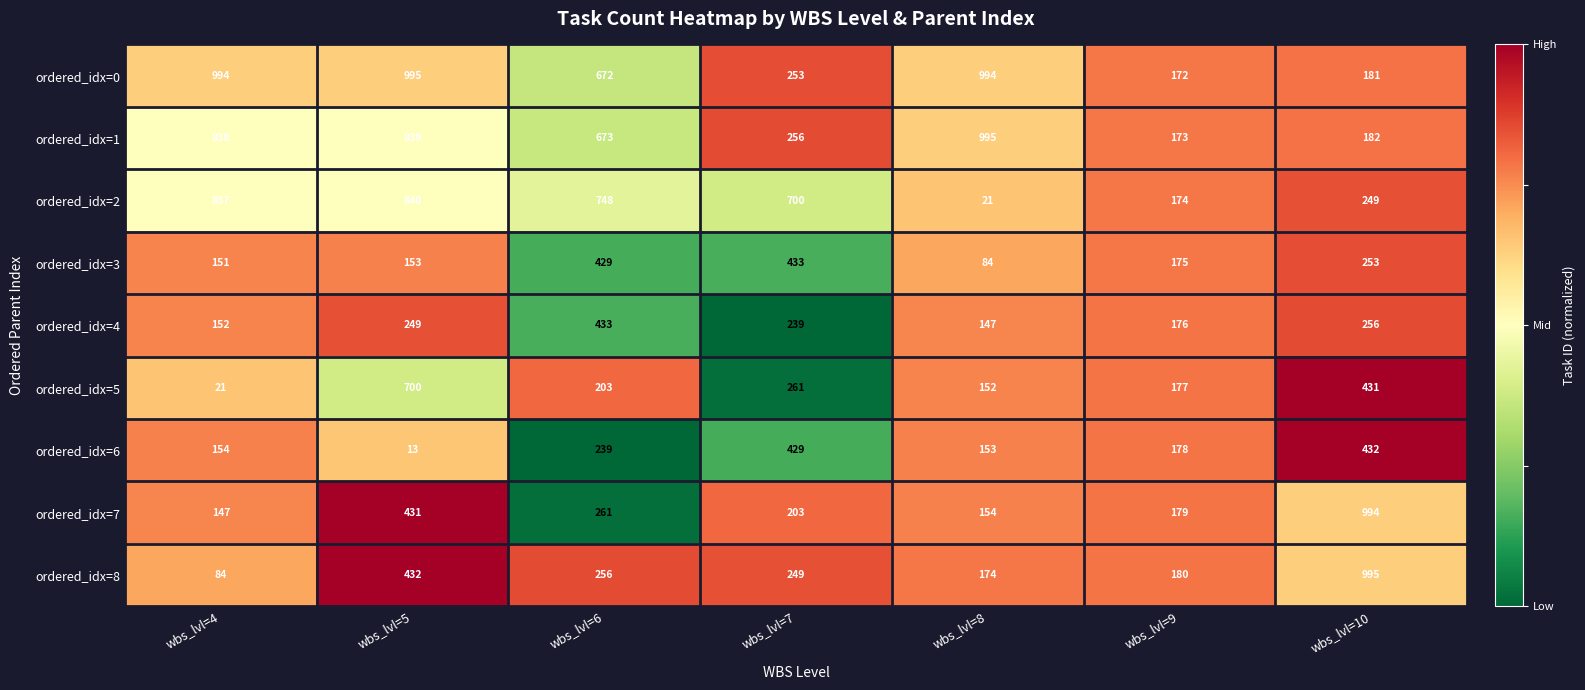

Which series changed the most between wbs_lvl=4 and wbs_lvl=10?

ordered_idx=8